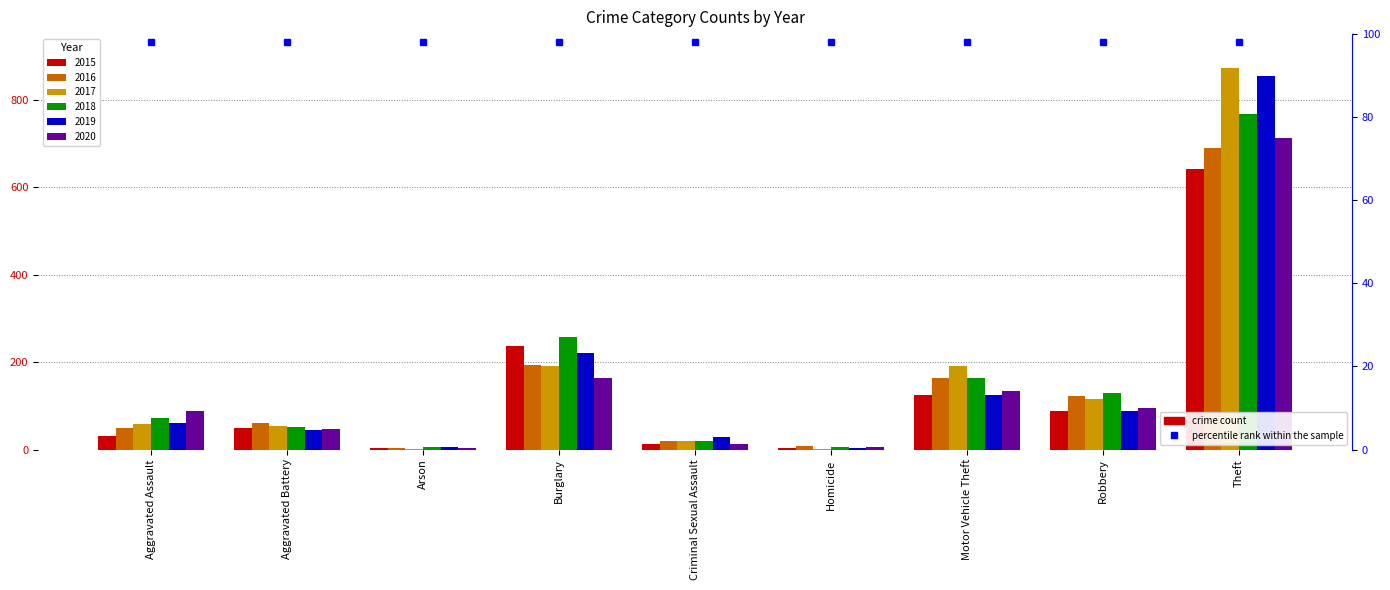

What is the value of the 2017 bar at the 1st from the left?

59